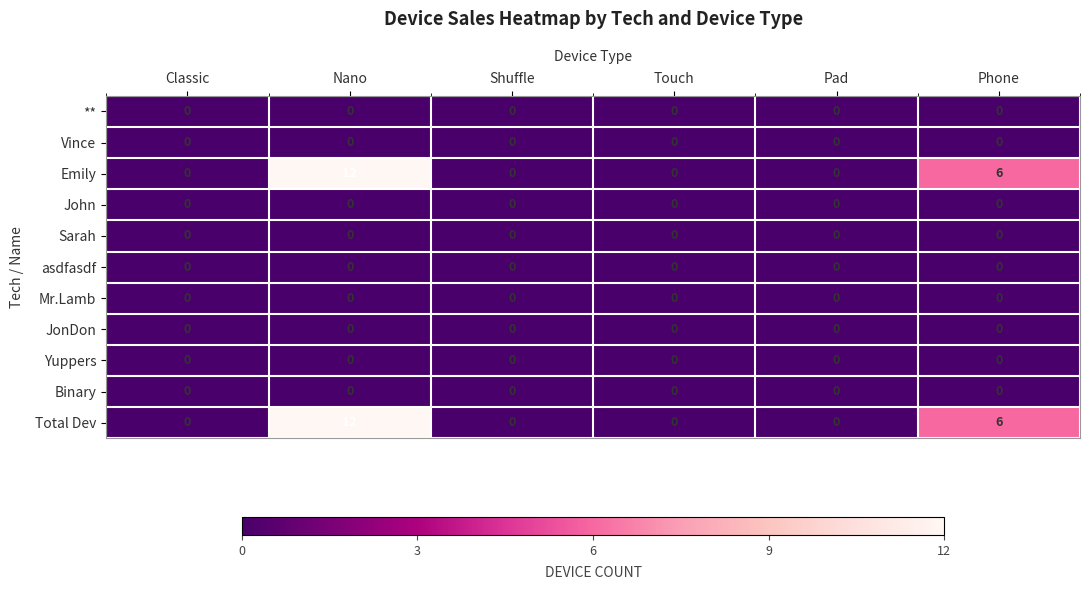

At which category is the sum across all series the highest?

Nano